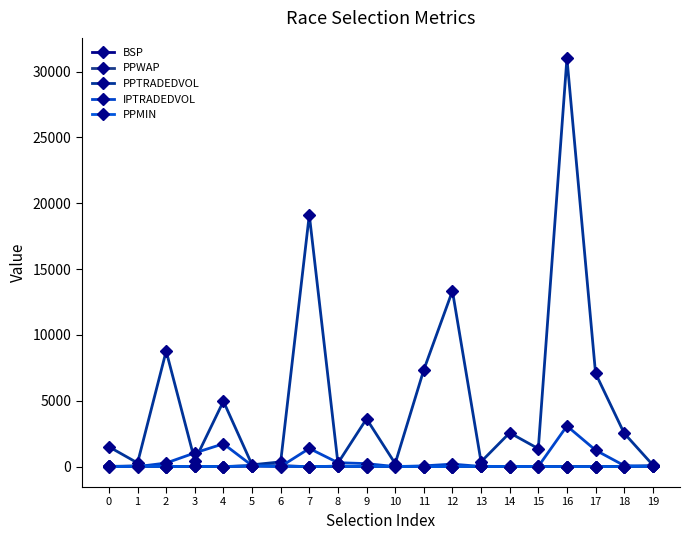

In BSP, how many points are higher than both neighbors (excluding endpoints)?

7